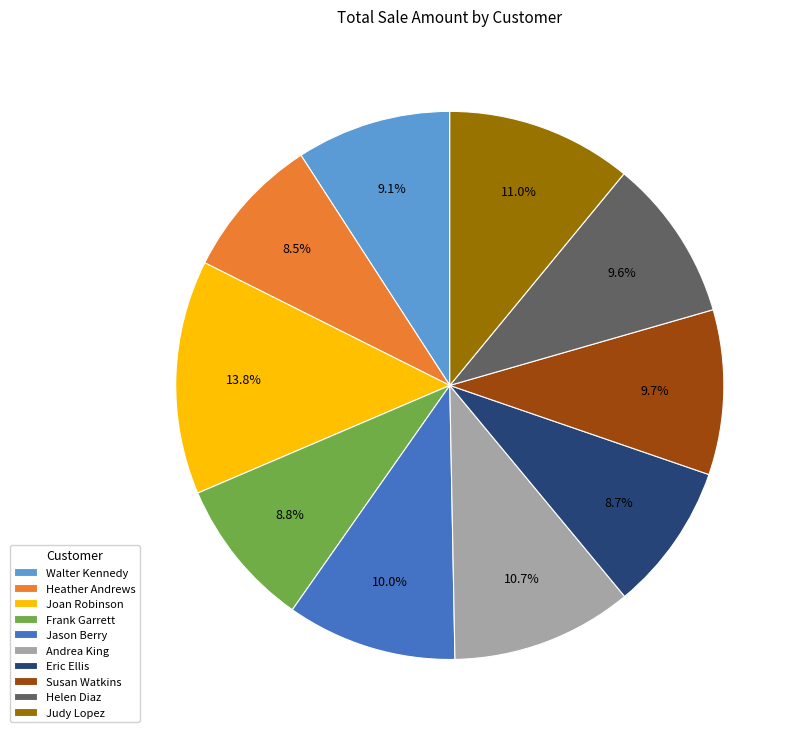

To the nearest percent, what is the average slice percentage?

10%